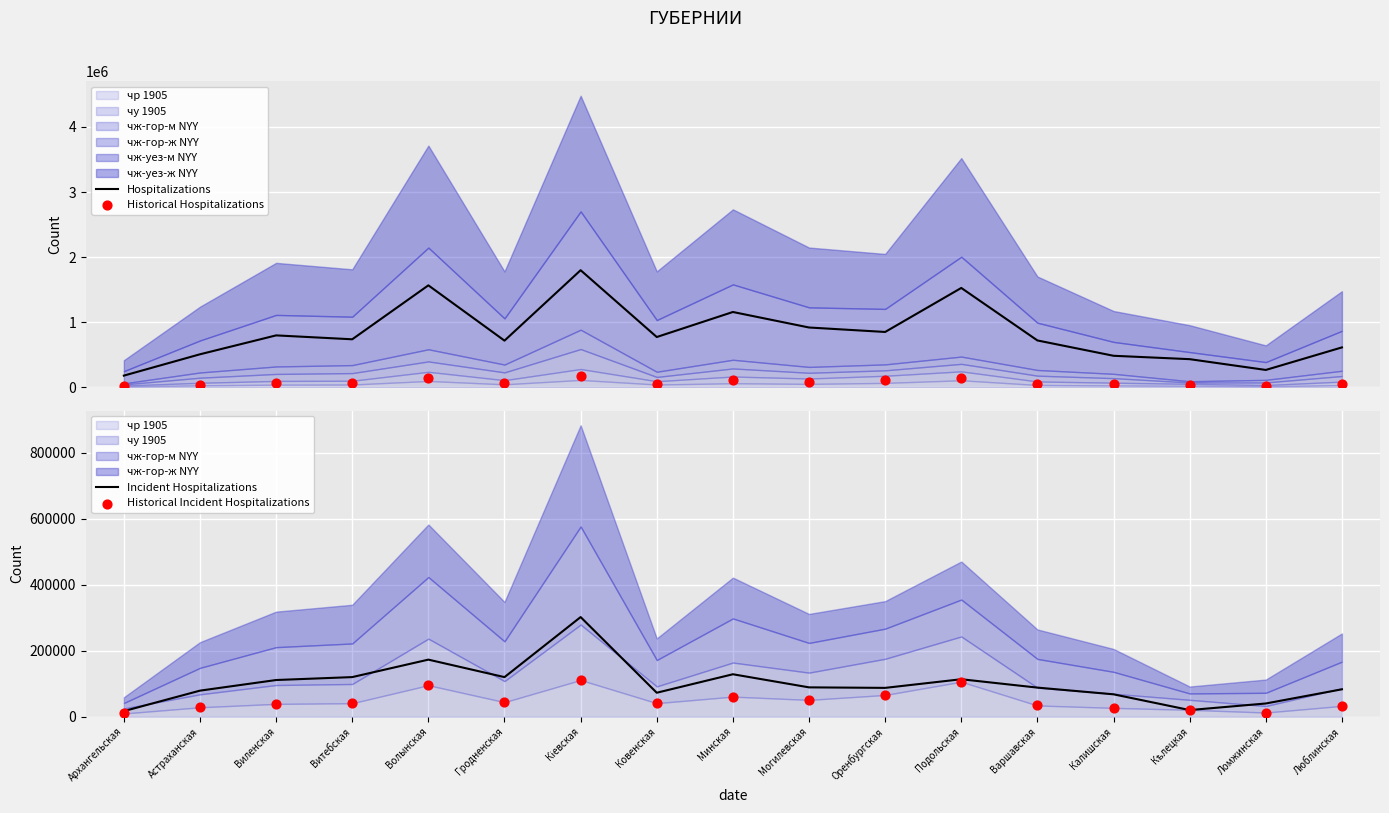

At which category is the sum across all series the highest?

Кіевская